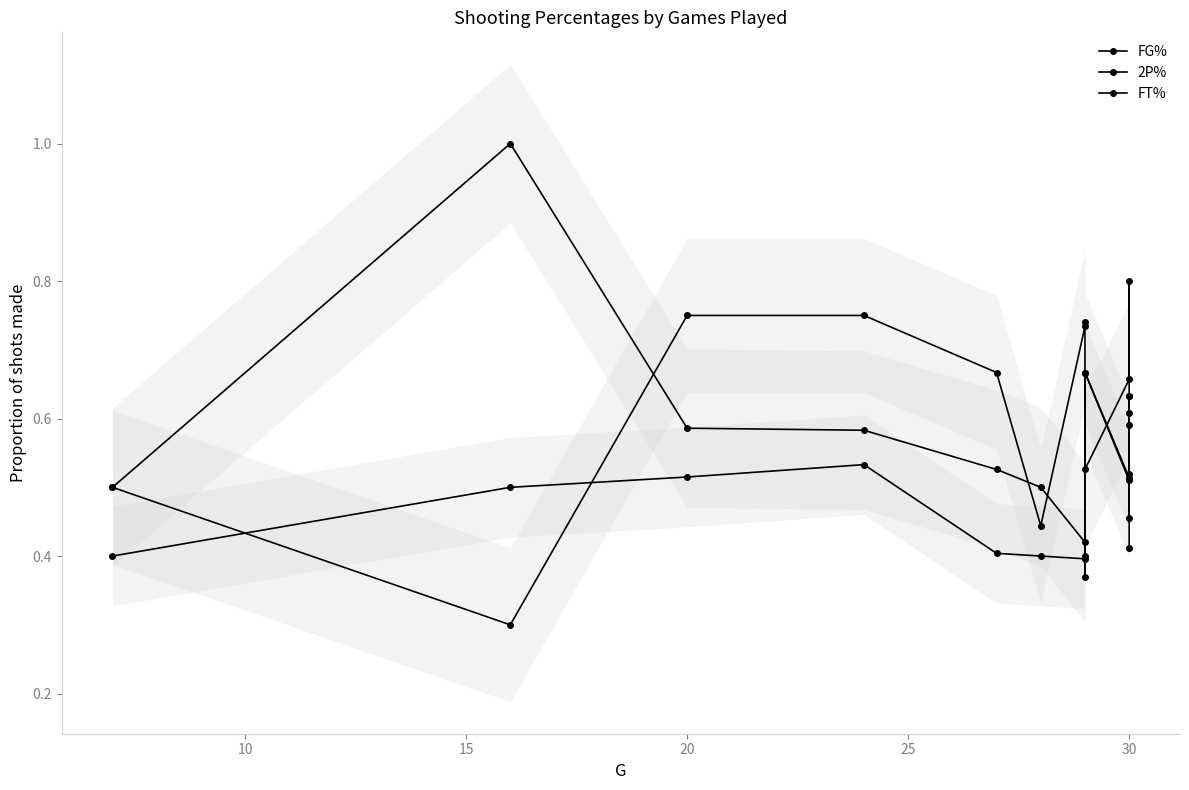

List the series in order of their peak value, highest first.

2P%, FT%, FG%